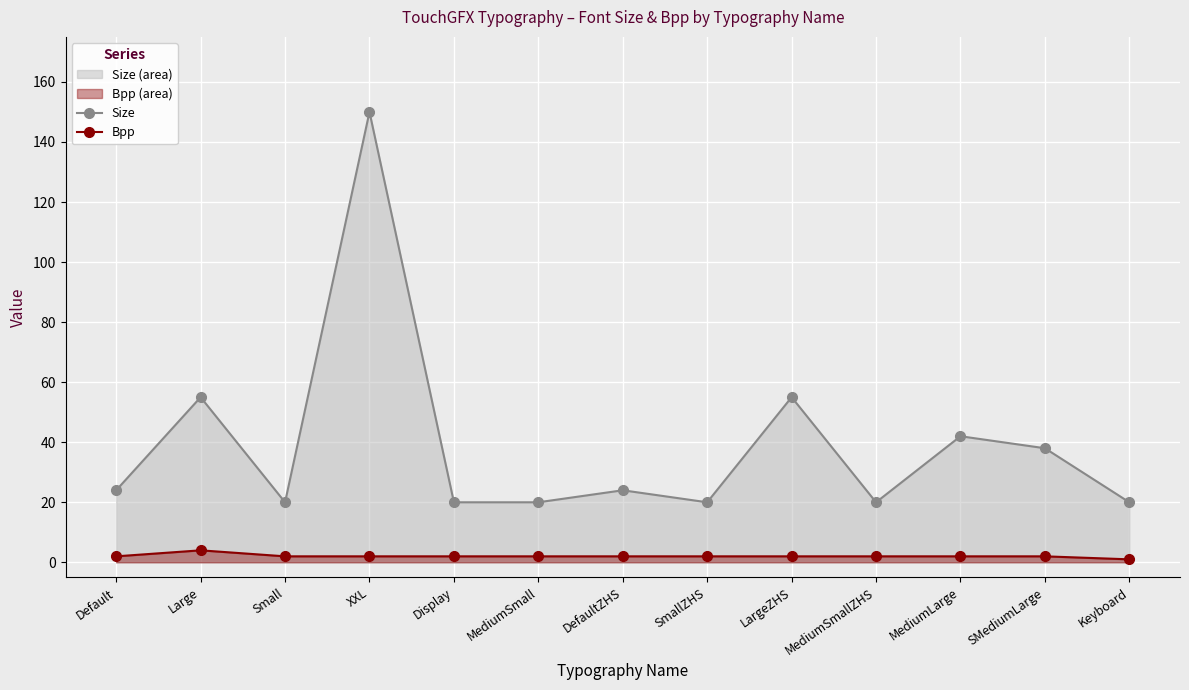

What is the difference between the maximum and minimum values in the Size series?

130